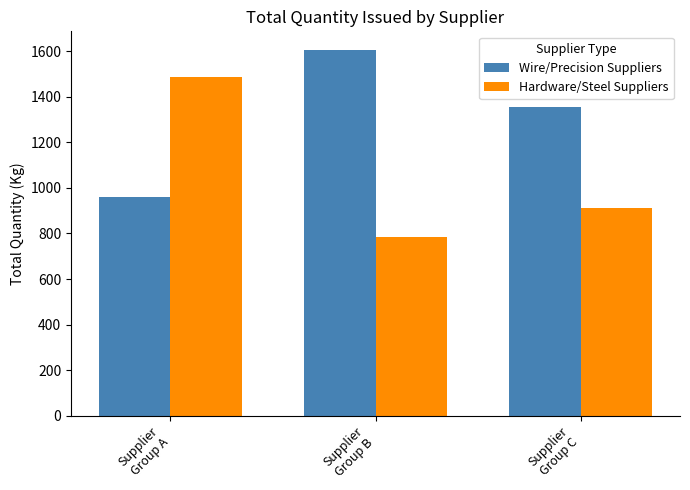

The value of Wire/Precision Suppliers at Supplier
Group B is 1606.4. True or false?

True